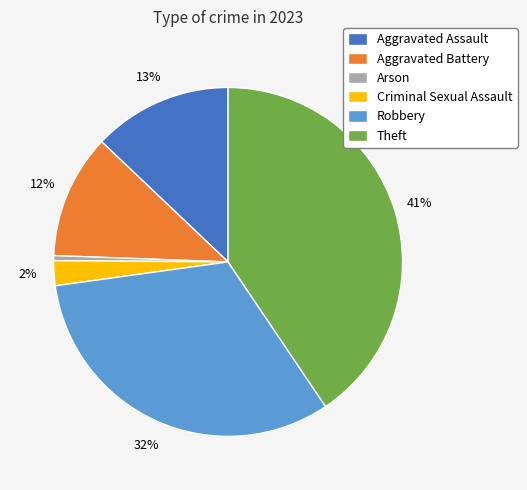

True or false: Aggravated Battery accounts for 1% of the total.

False